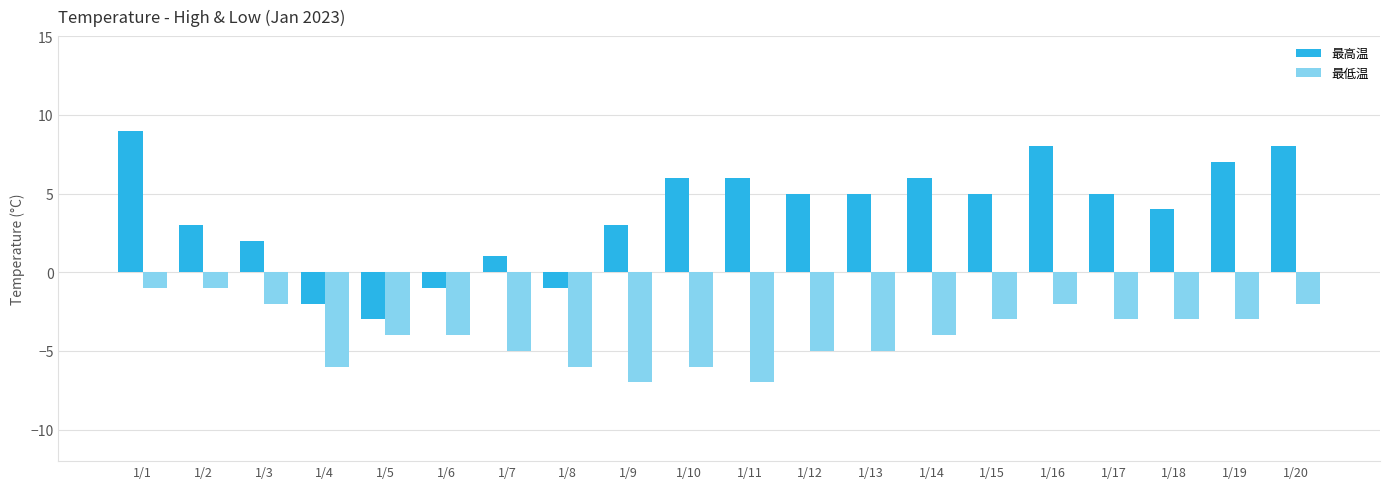

List the series in order of their peak value, lowest first.

最低温, 最高温